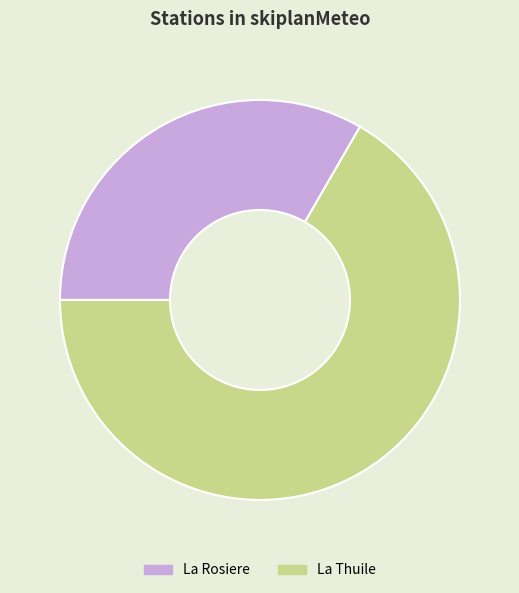

How many slices are in this pie chart?

2